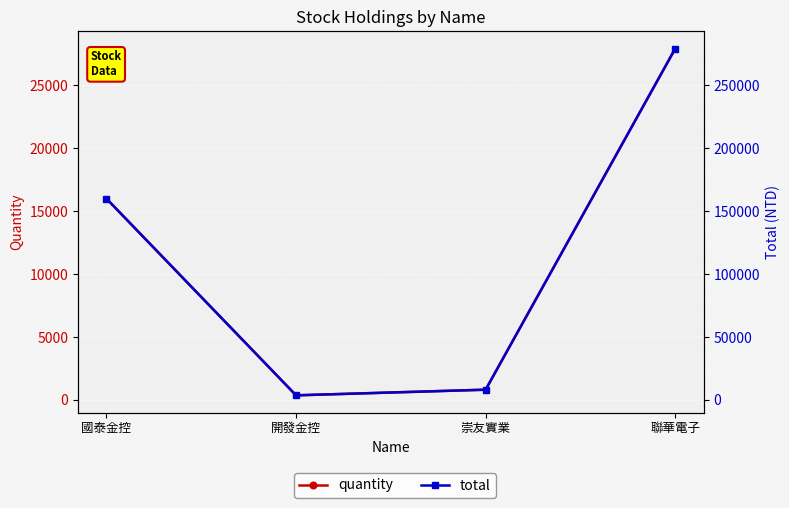

Reading left to right, extract all data points from this chart.

quantity: 15986	364	812	27903
total: 159860	3640	8120	279030